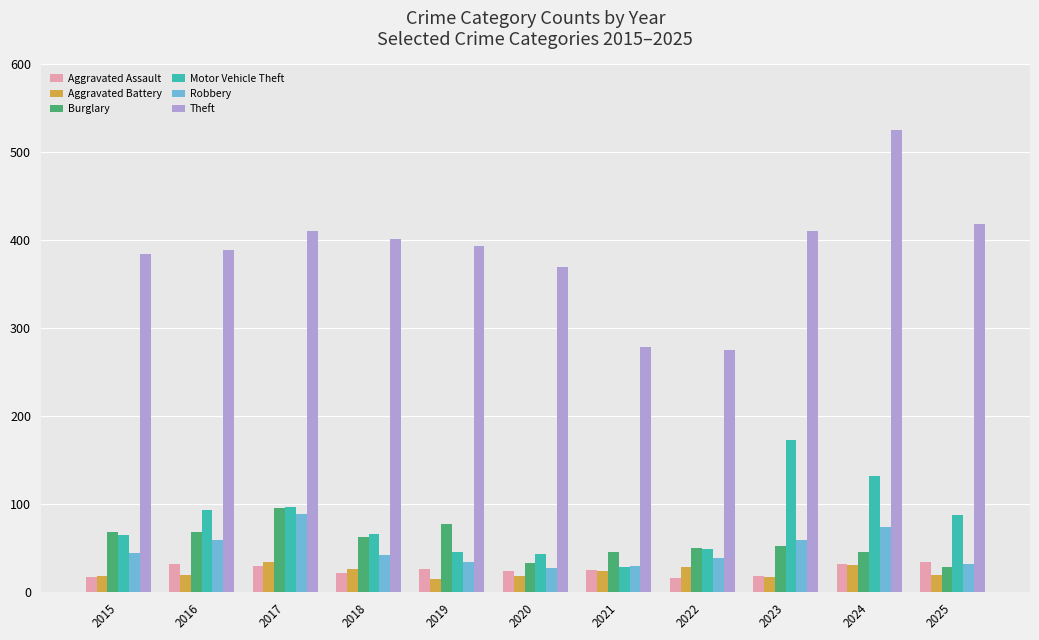

Which series has the largest total across all categories?

Theft